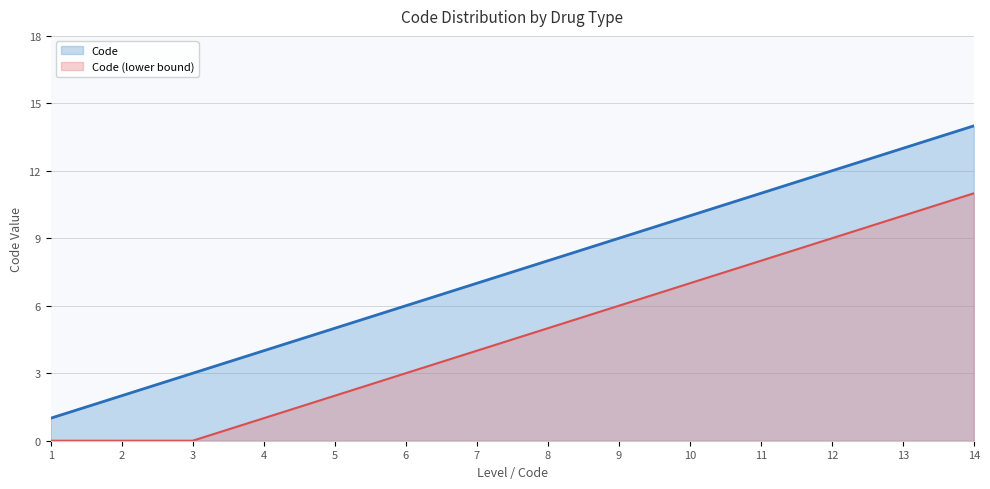

How many series are shown in this chart?

2